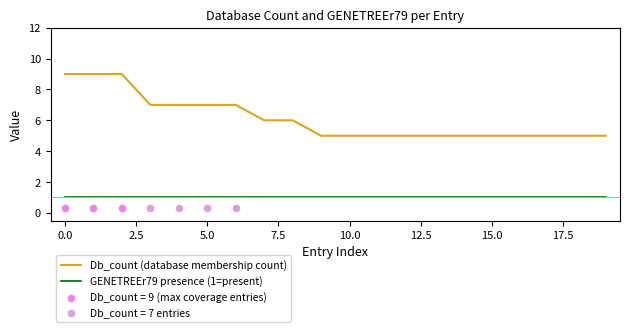

True or false: GENETREEr79 presence (1=present) and Db_count (database membership count) cross at least once.

False